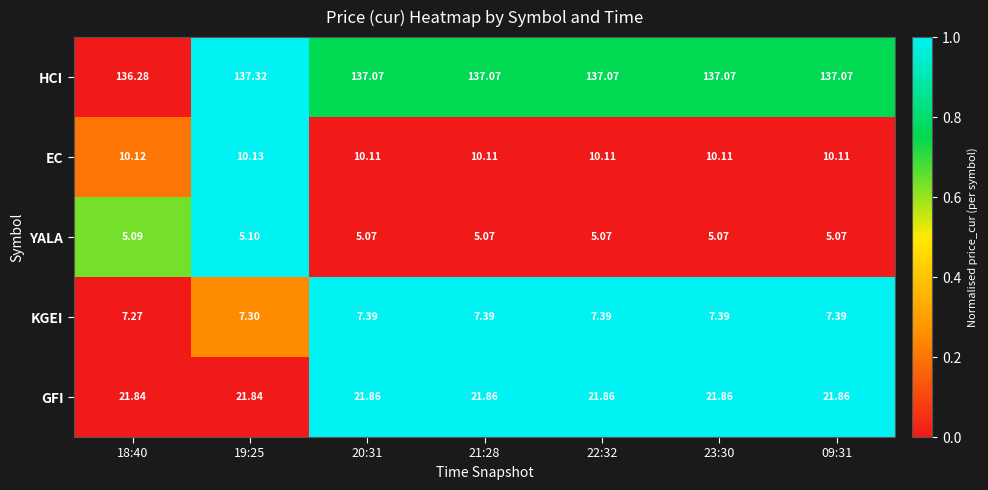

Which series has the largest total across all categories?

HCI